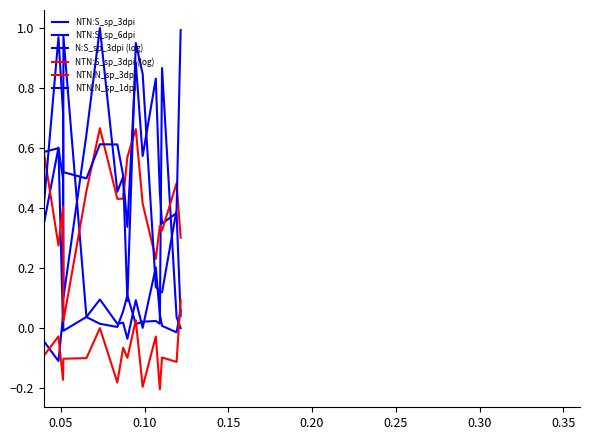

Is this an area chart (filled region under the line)?

No